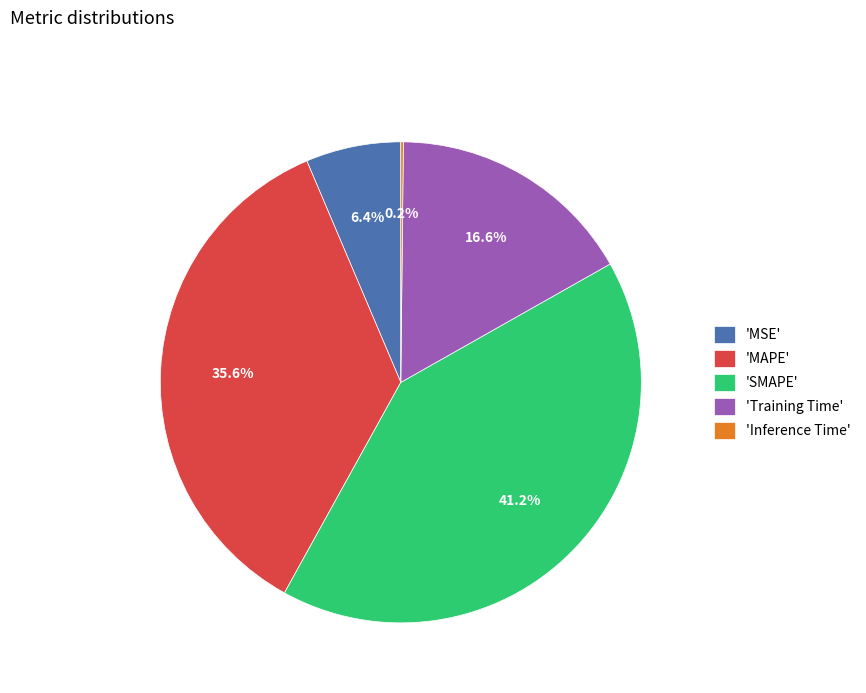

What is the largest slice in the pie chart?

'SMAPE'